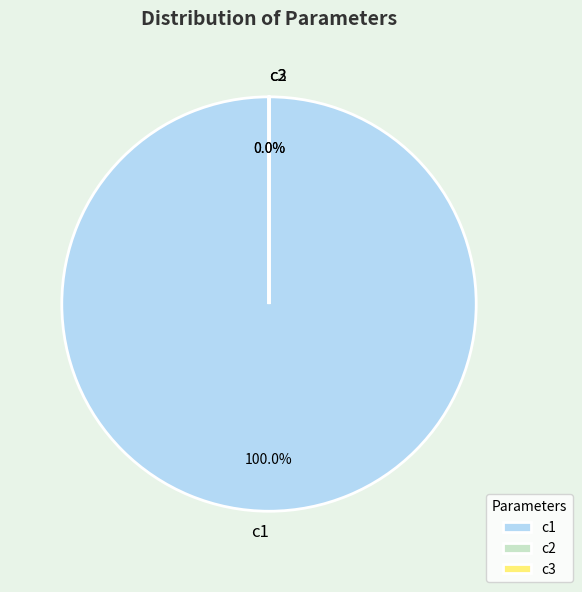

To the nearest percent, what is the combined percentage of c3 and c1?

100%